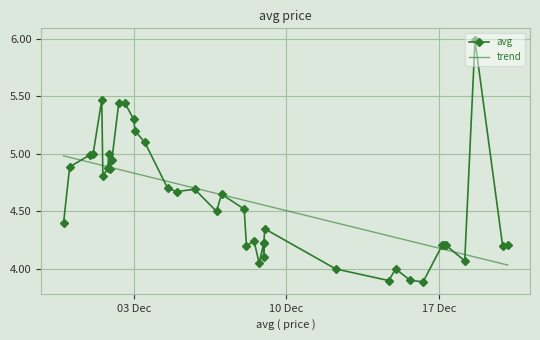

What is the maximum value shown in the chart?

6.0